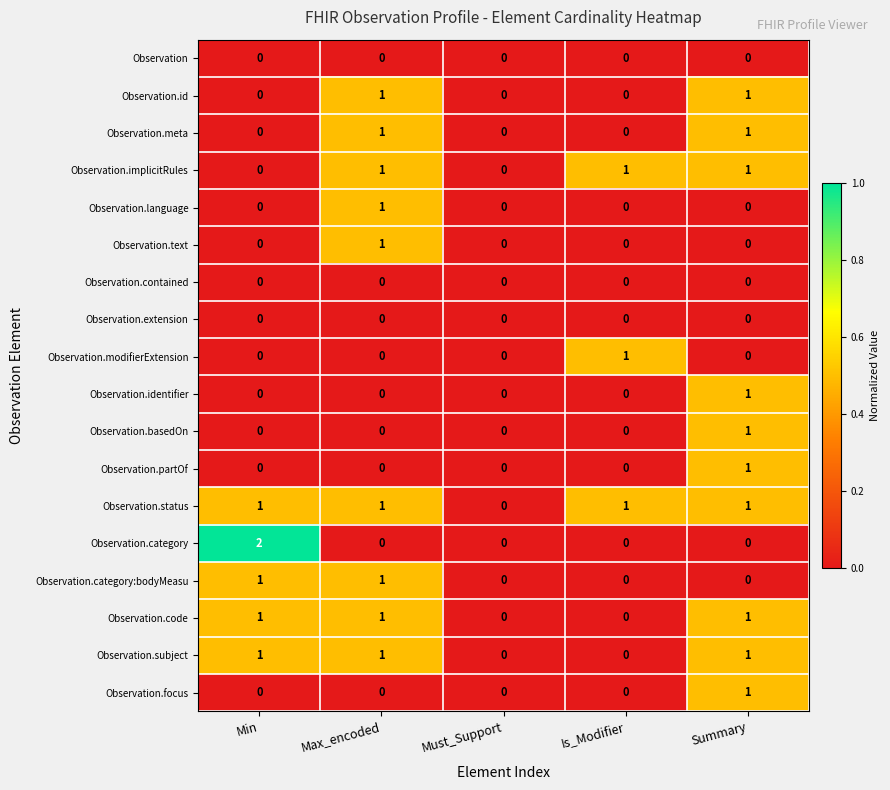

What is the sum of all Observation.subject values?

3